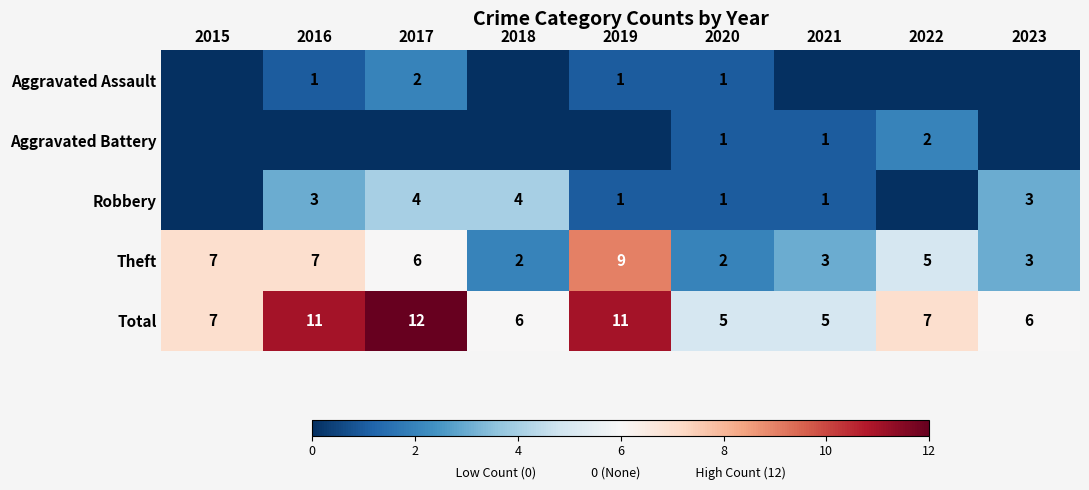

Where does the Theft series first go above 5?

2015